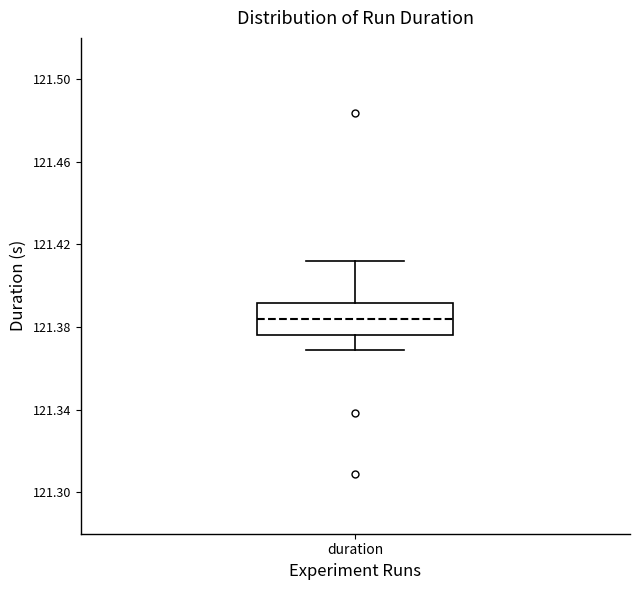

Read this box plot against the y-axis: the position of the median line, the range covered by the box, and the ends of both whiskers. The values are not printed on the chart, so give them approximately, as read against the axis.

median 121.385, box 121.375 to 121.390, whiskers 121.370 to 121.410